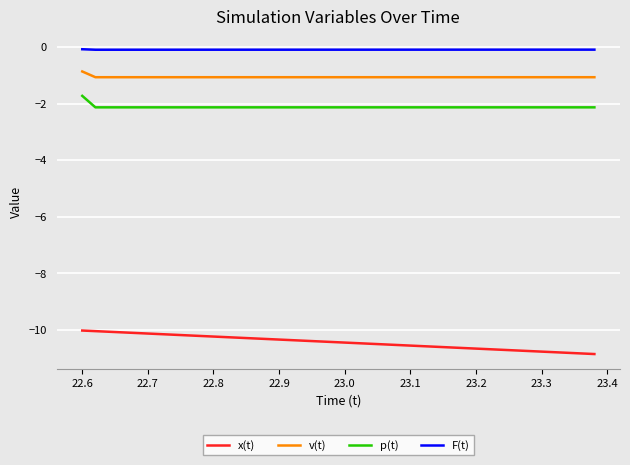

Which series has the widest spread of values?

x(t)